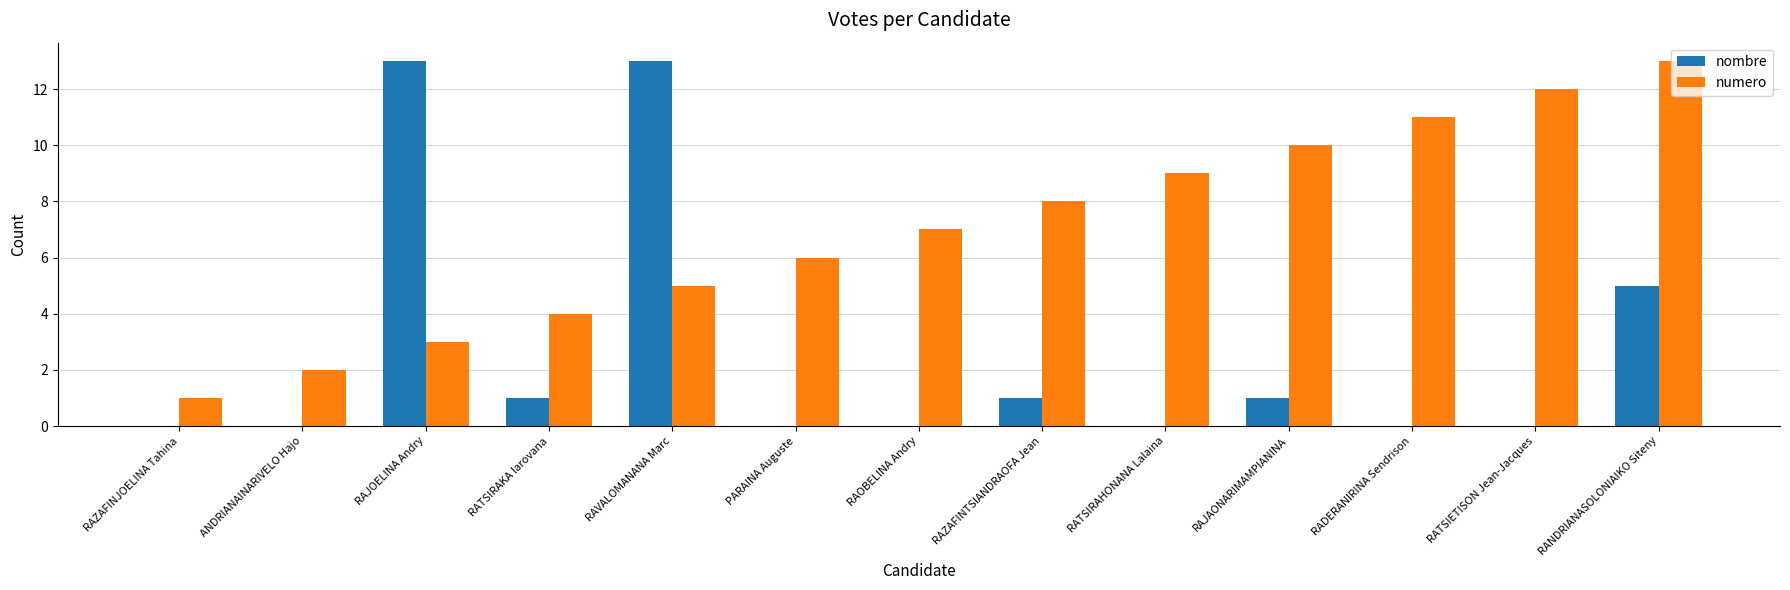

Does the chart contain stacked bars?

No